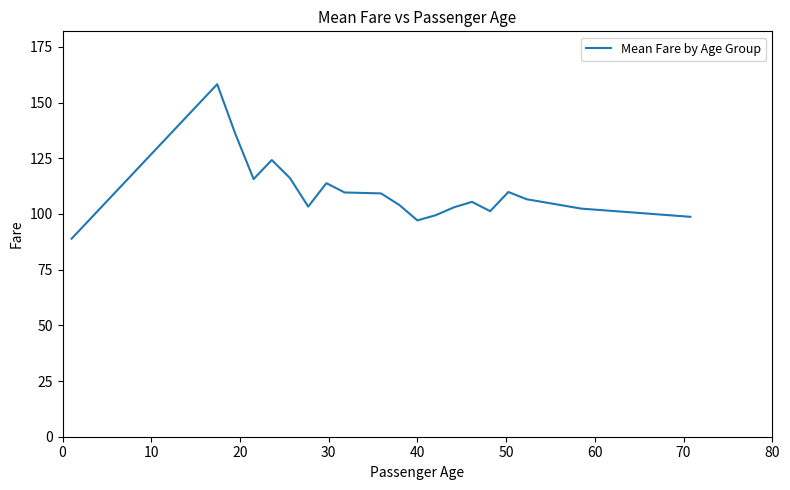

What is the difference between the maximum and minimum values?

69.3